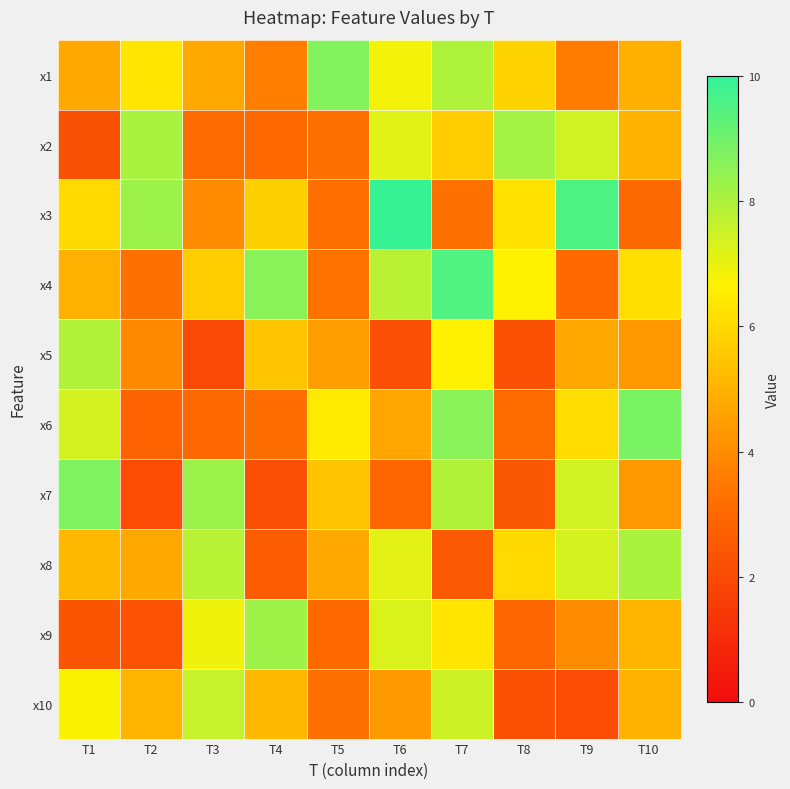

At T10, list the series in order from smallest to largest.

x3, x5, x7, x1, x10, x2, x9, x4, x8, x6